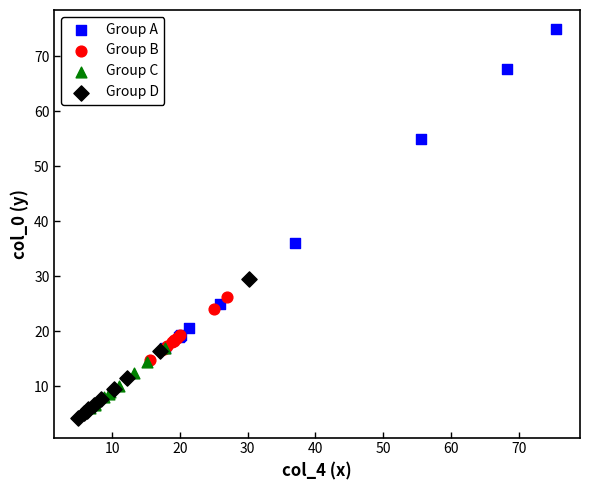

What are all the series names shown in the legend?

Group A, Group B, Group C, Group D